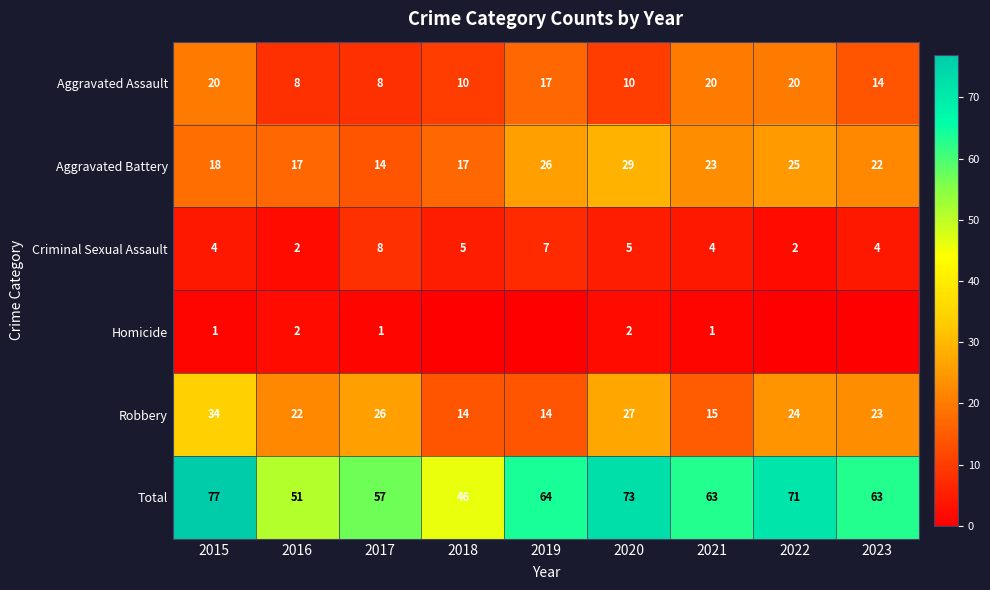

What is the difference between the highest and lowest values at 2020?

71